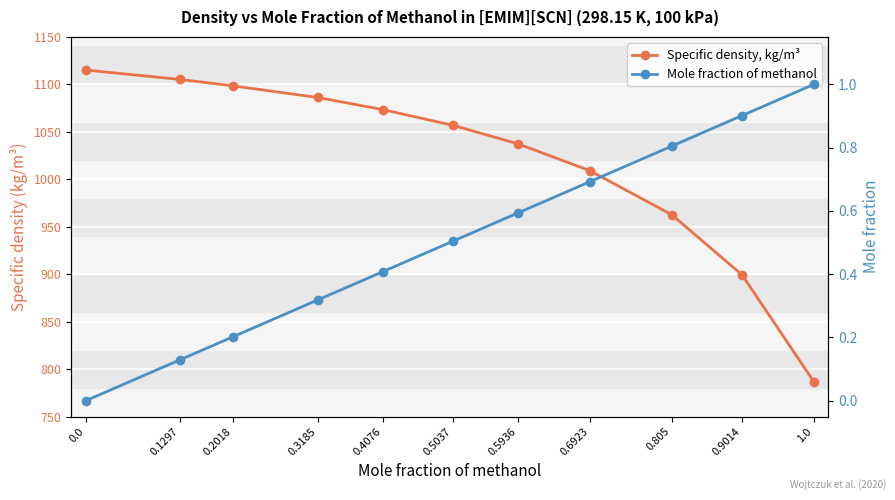

How many series are shown in this chart?

2